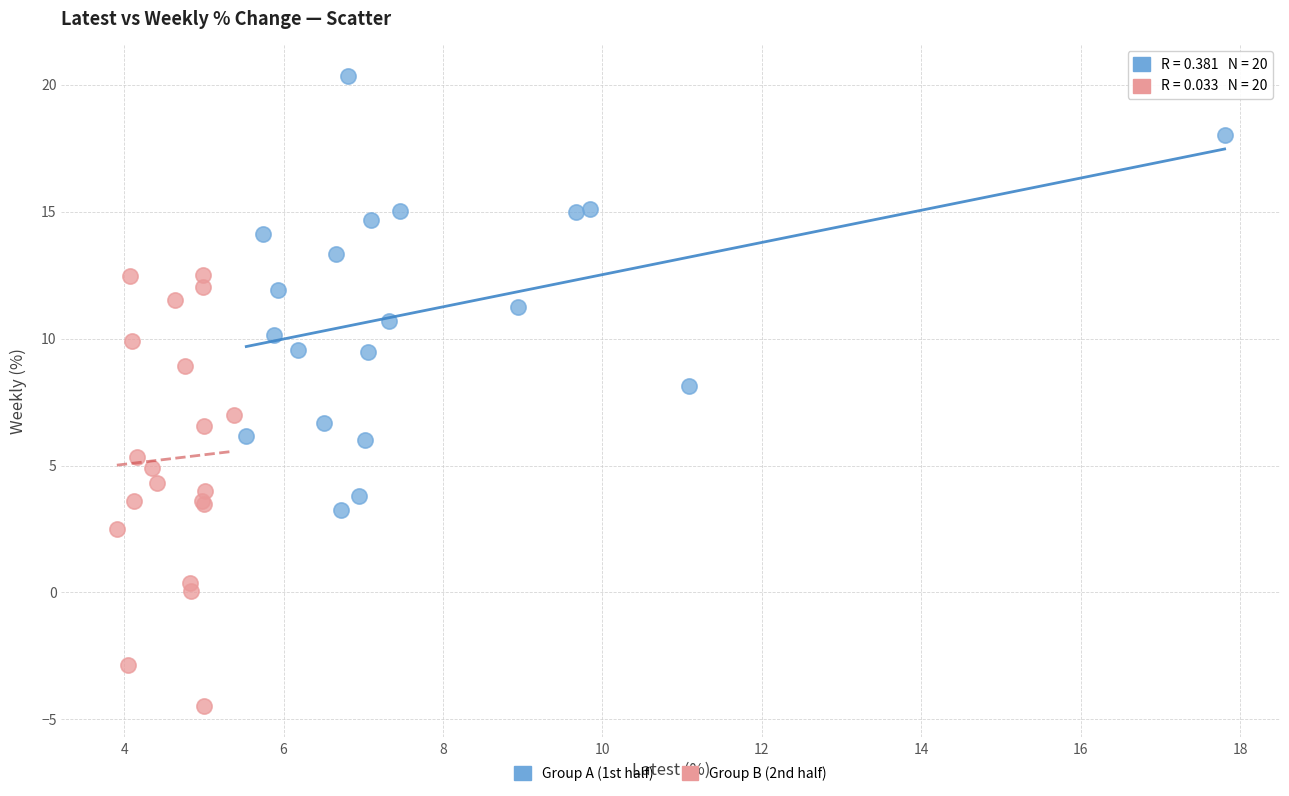

Which series reaches the maximum Y coordinate?

Group A (1st half)